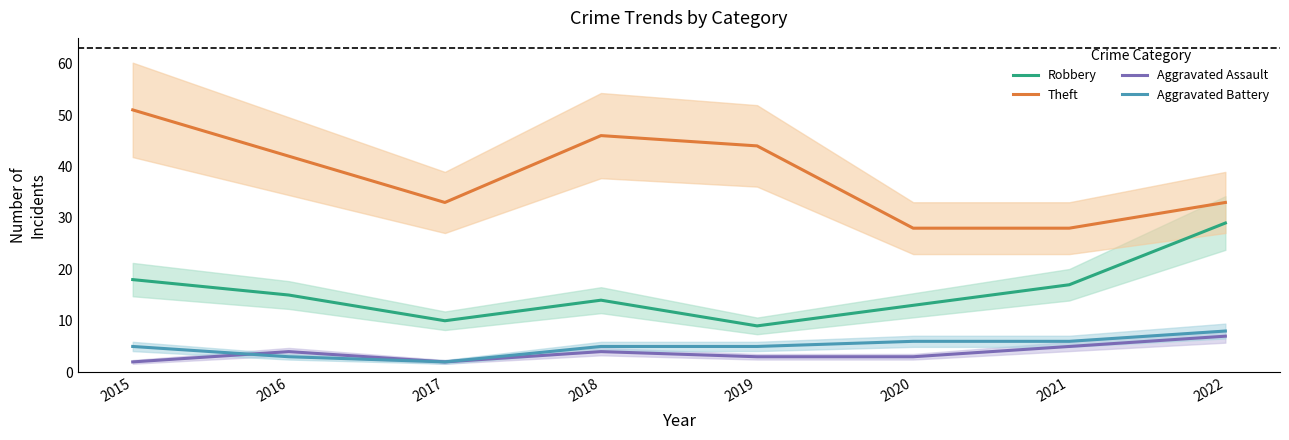

True or false: Robbery and Theft cross at least once.

False